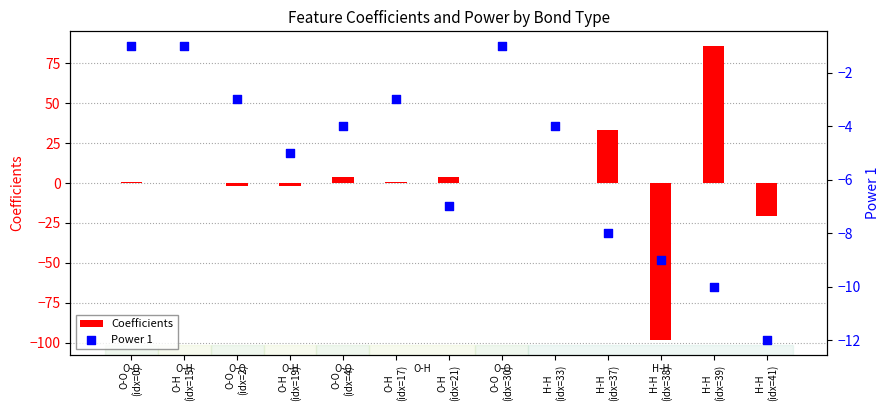

Which series contains the lowest Y value?

Coefficients